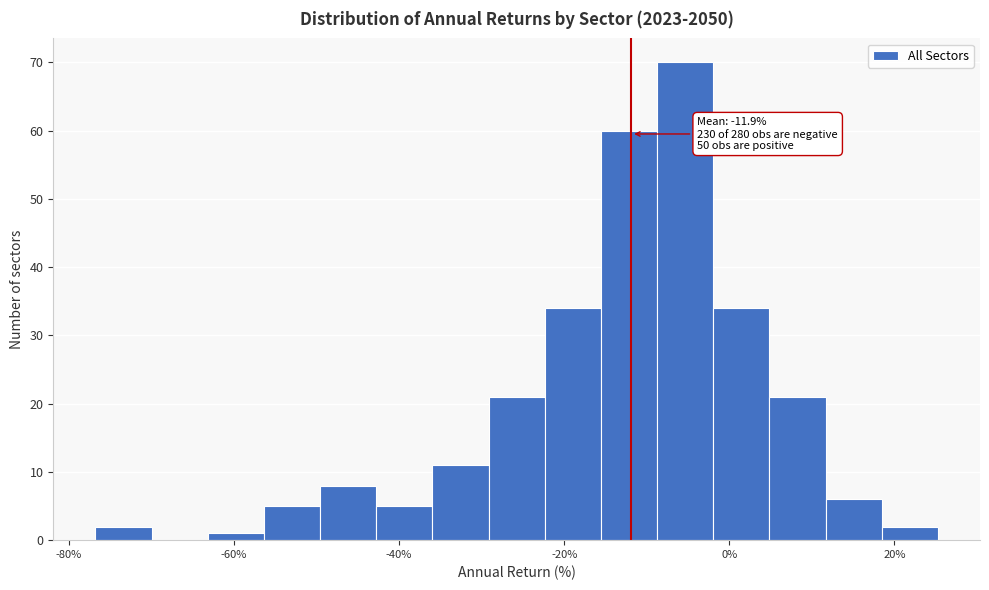

Around what value on the x-axis is the tallest bar? Give the approximate position of its centre, as read against the axis.

-6